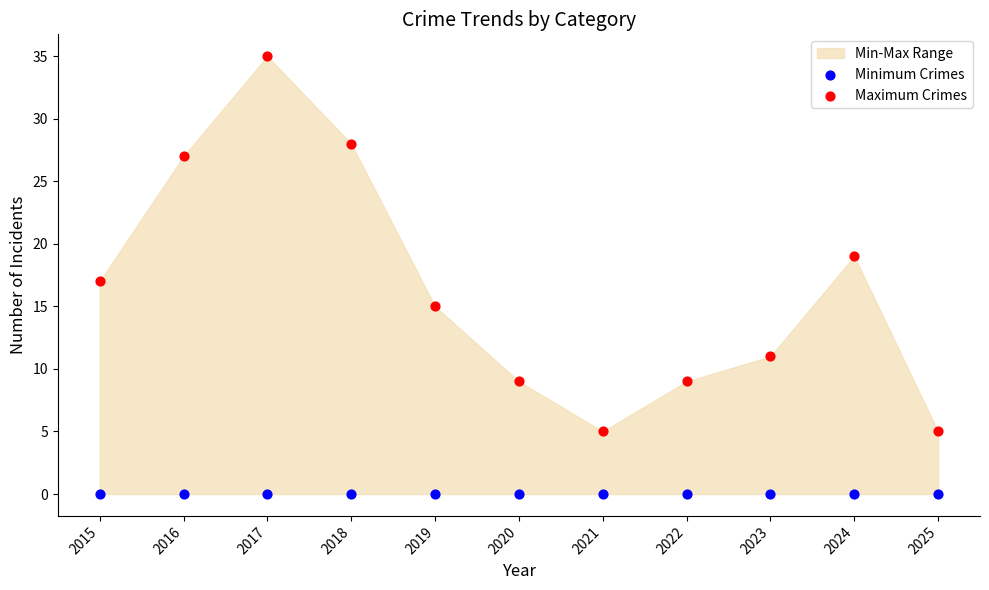

Which series reaches the minimum Y coordinate?

Minimum Crimes